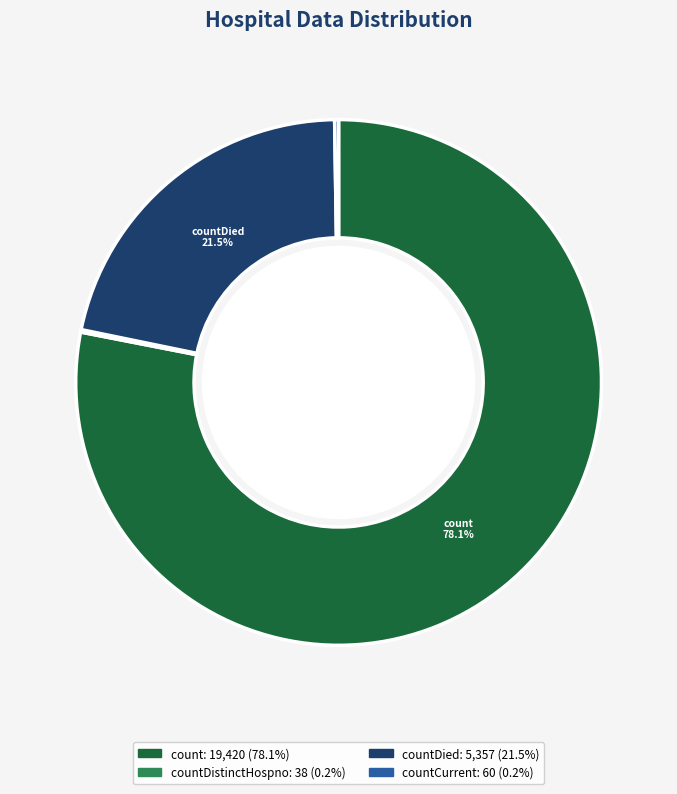

Does any single category account for the majority?

Yes